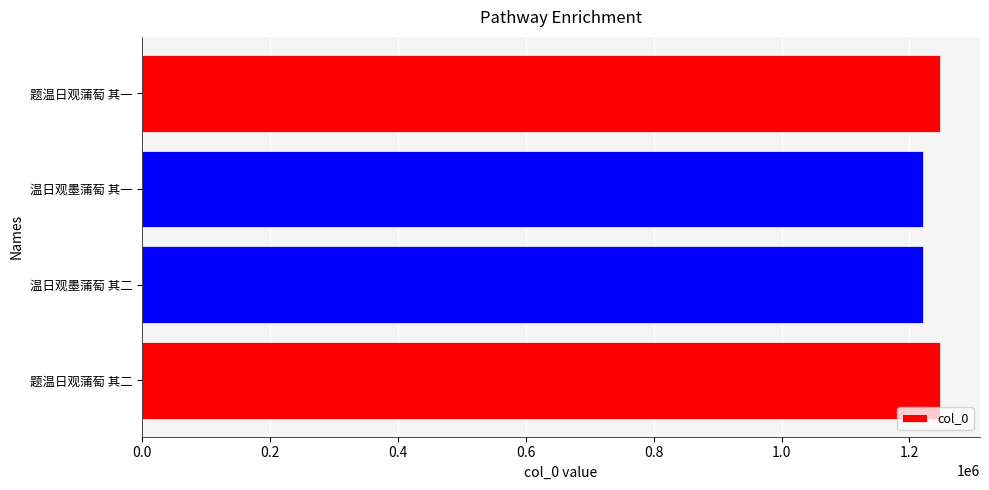

Is it true that the value at 题温日观蒲萄 其一 is 1247947?

True